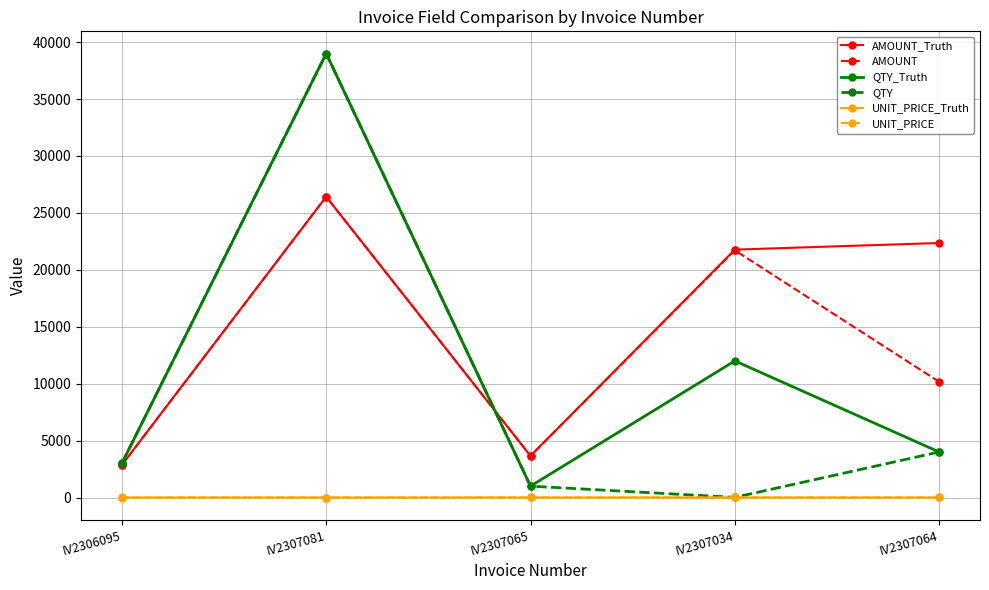

What is the difference between the UNIT_PRICE values at IV2307034 and IV2307081?

1.1